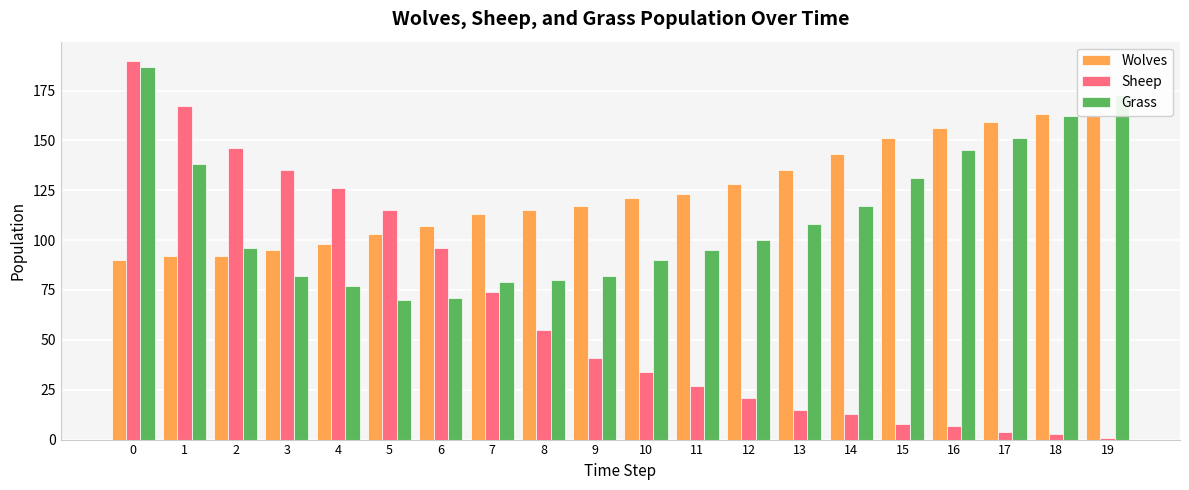

True or false: Grass has a value of 100 at 12.

True